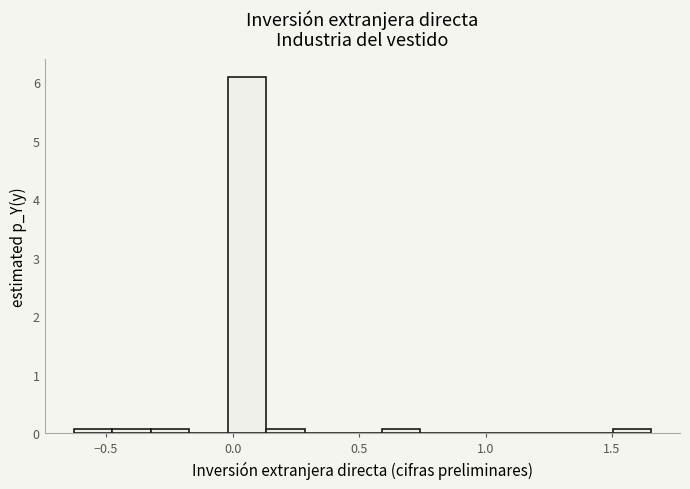

Read against the x-axis, roughly where is the centre of the tallest bar?

0.05